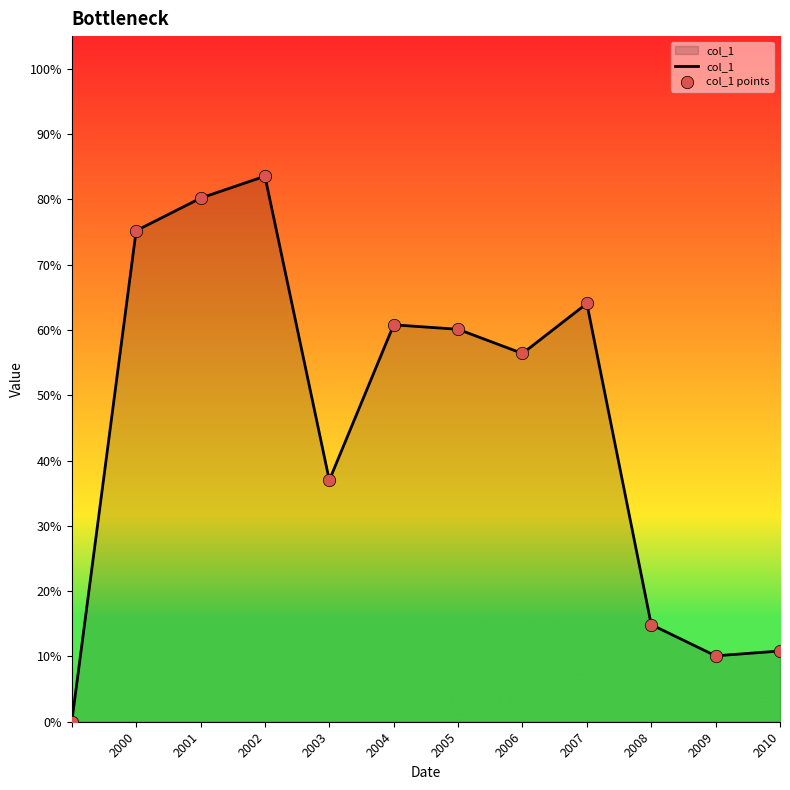

Does the chart have visible grid lines?

No